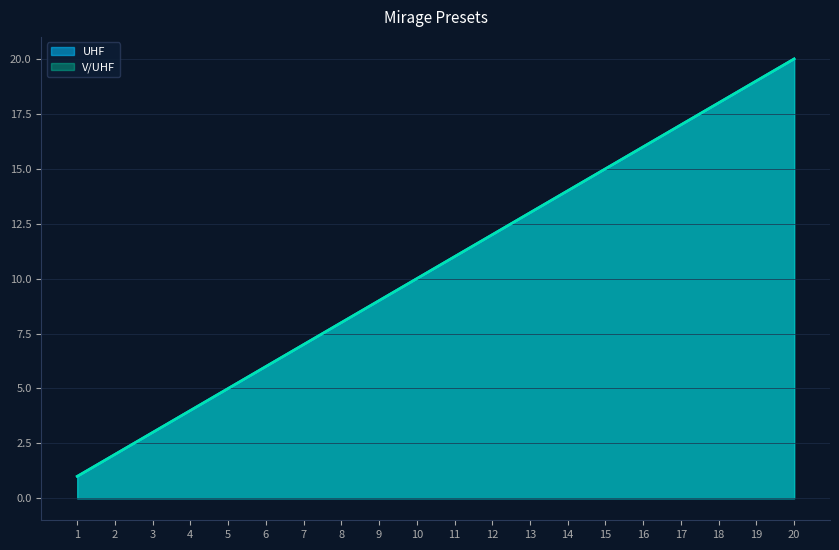

Which series has the largest total across all categories?

UHF